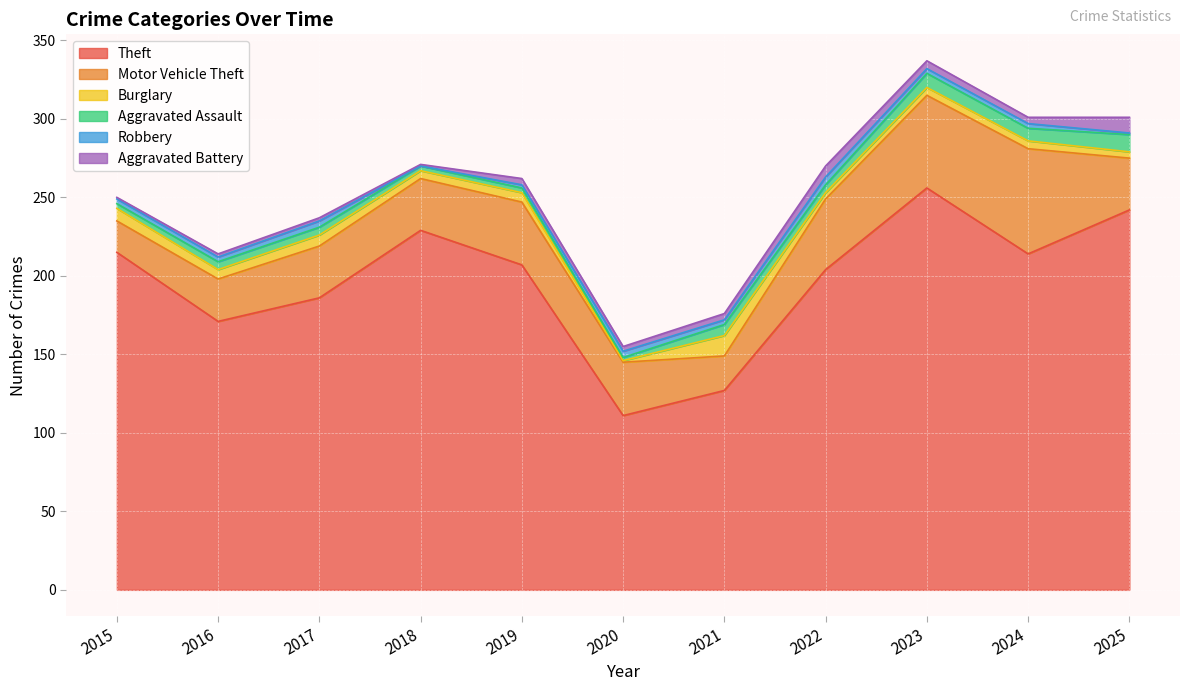

Does the chart display data point markers on the line(s)?

No